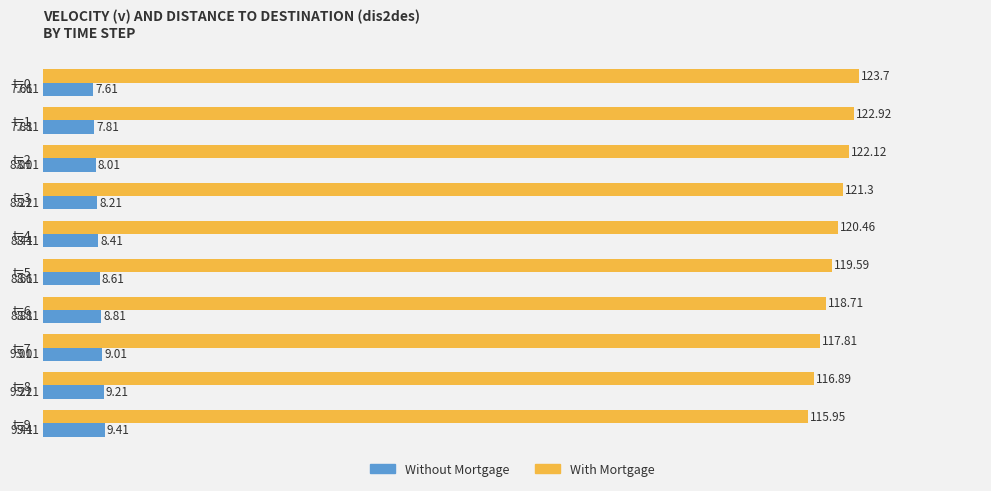

Which category has the highest value in the Without Mortgage series?

t=9